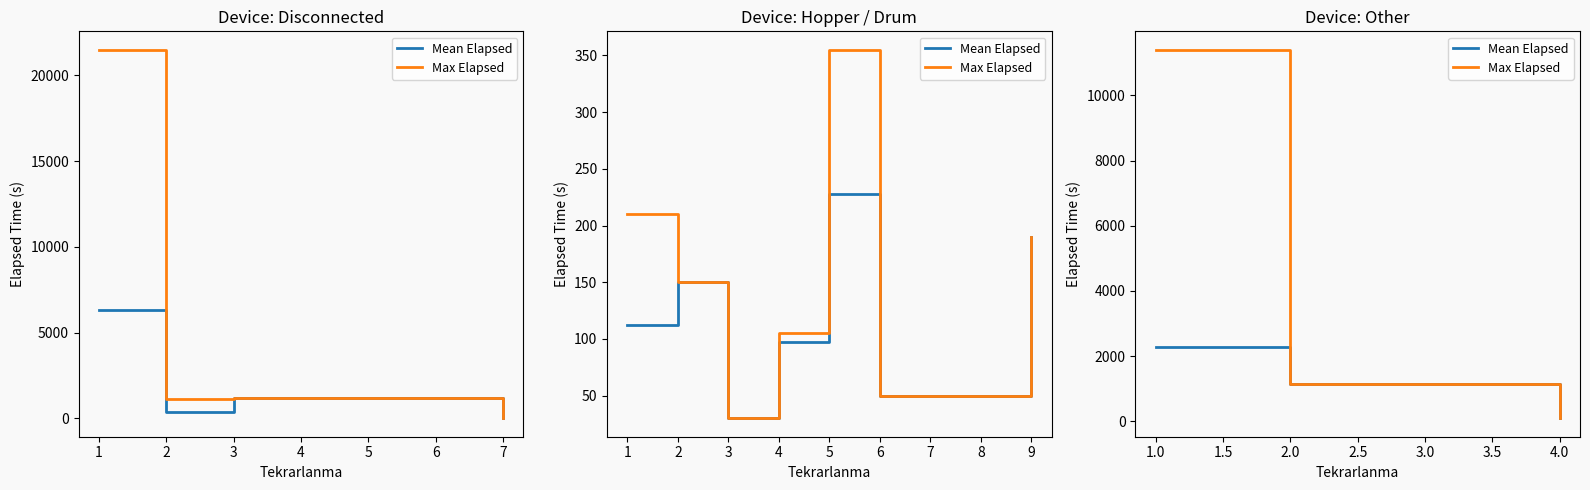

Which has a higher value, 4.0 or 2.0?

2.0